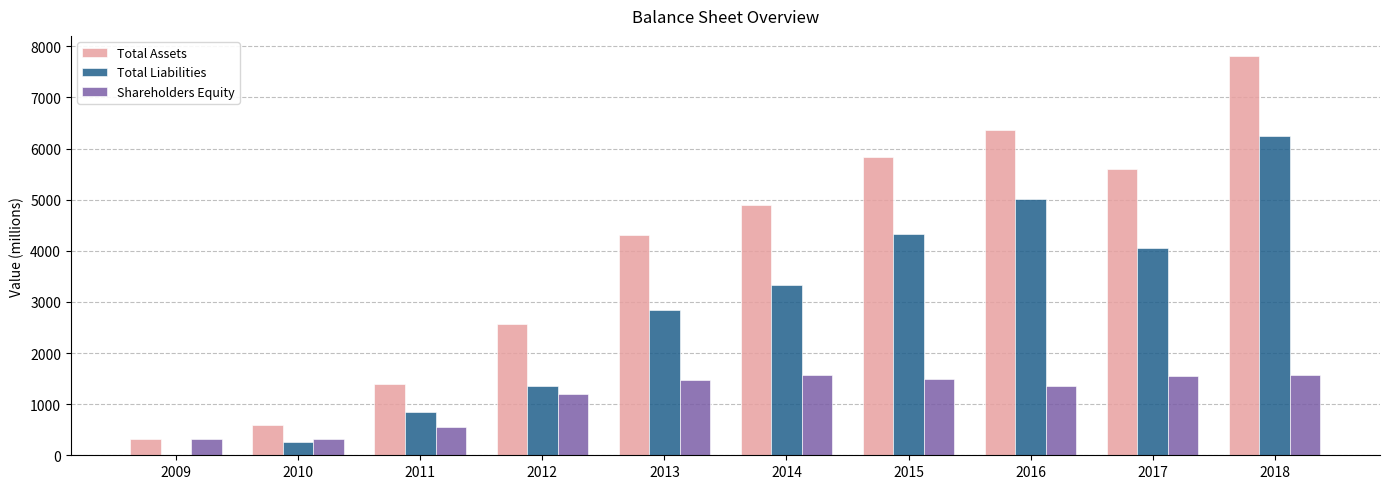

Between 2014 and 2016, which series saw the biggest shift?

Total Liabilities